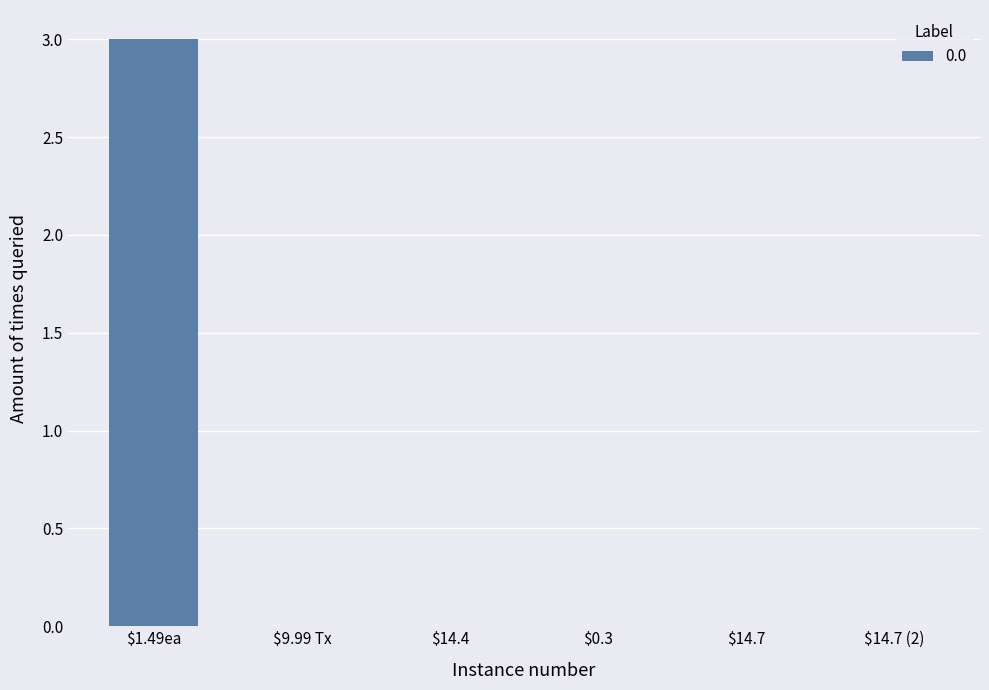

What is the maximum value shown in the chart?

3